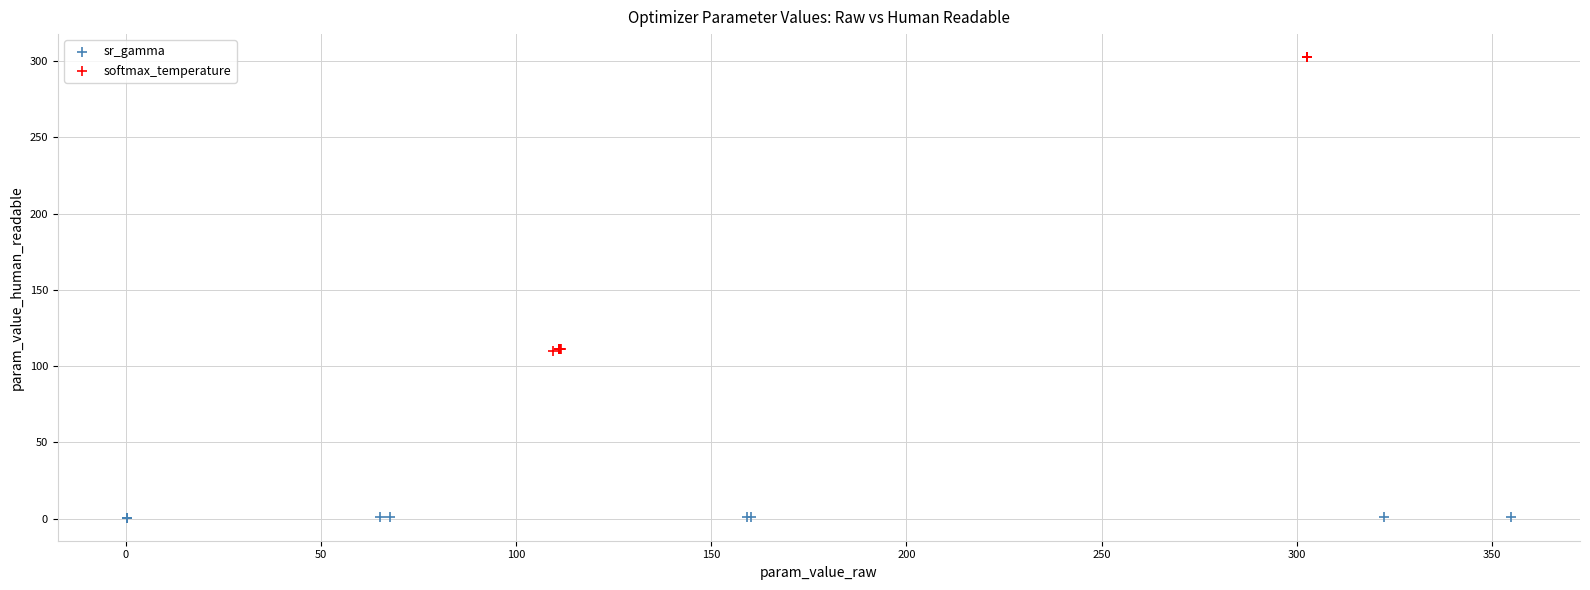

Which series reaches the maximum Y coordinate?

softmax_temperature